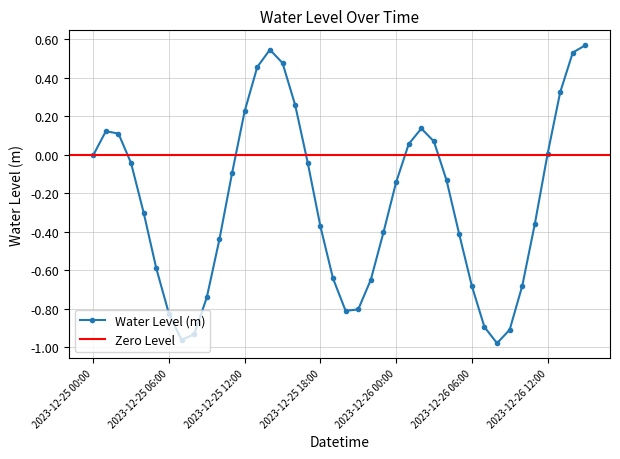

What is the value of the 9th point from the left?

-0.9